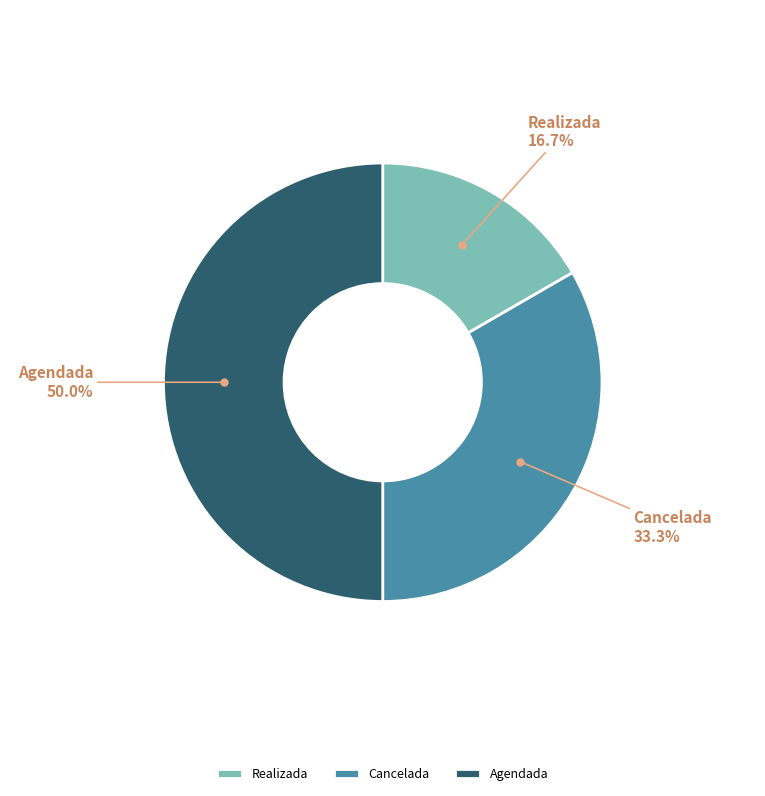

Does Cancelada account for over 50% of the chart?

No